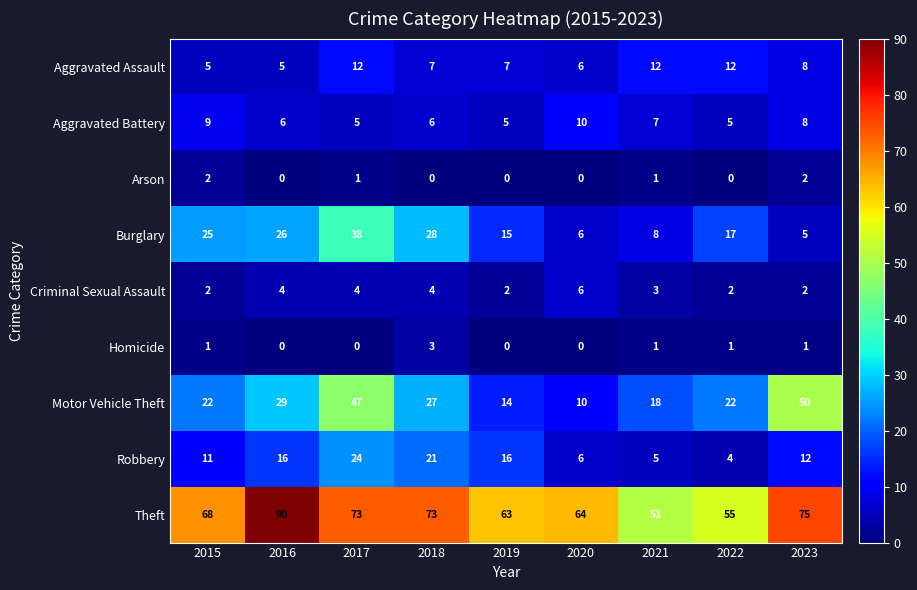

At which label does Burglary first exceed 17?

2015